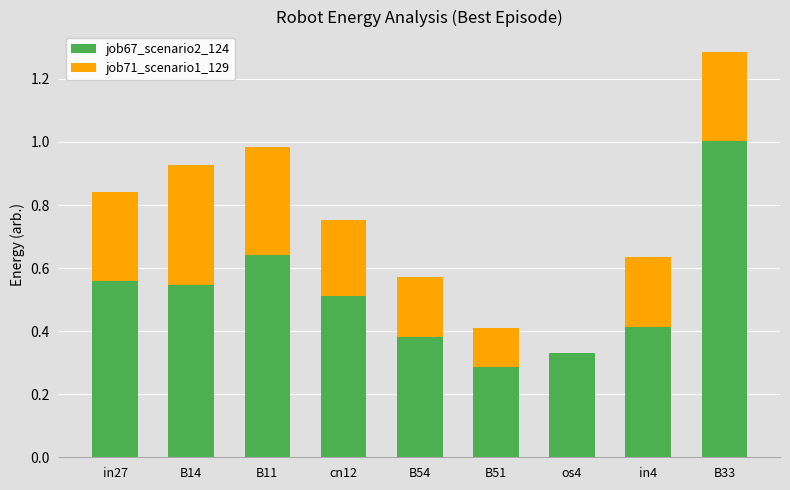

The value of job67_scenario2_124 at B54 is 0.5. True or false?

False